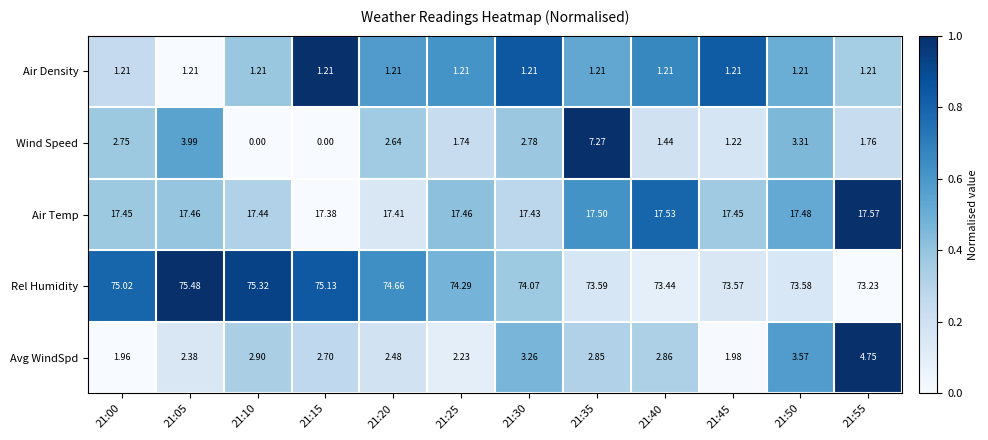

Which series has the widest spread of values?

Wind Speed